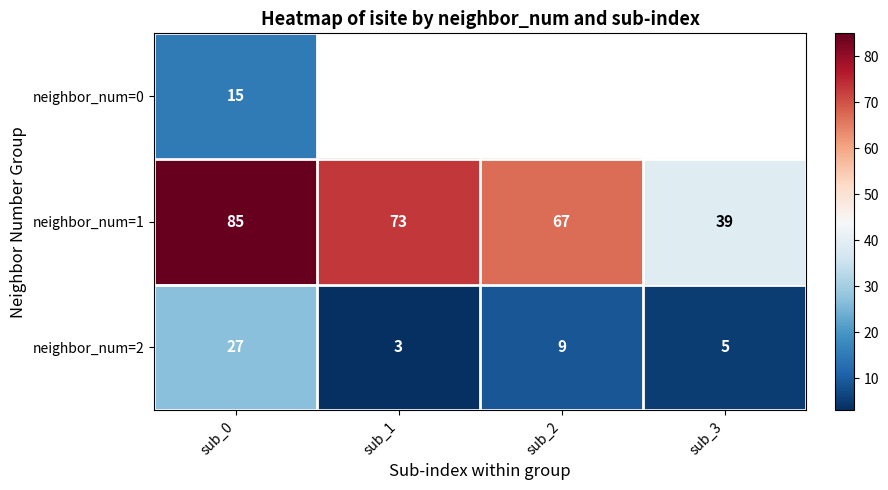

At which category does the chart reach its peak across all series?

sub_0